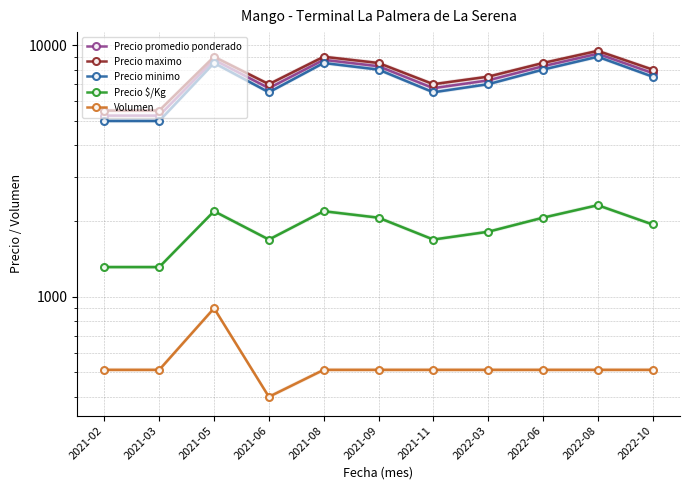

Which has a higher value, 2022-03 or 2021-03?

2022-03